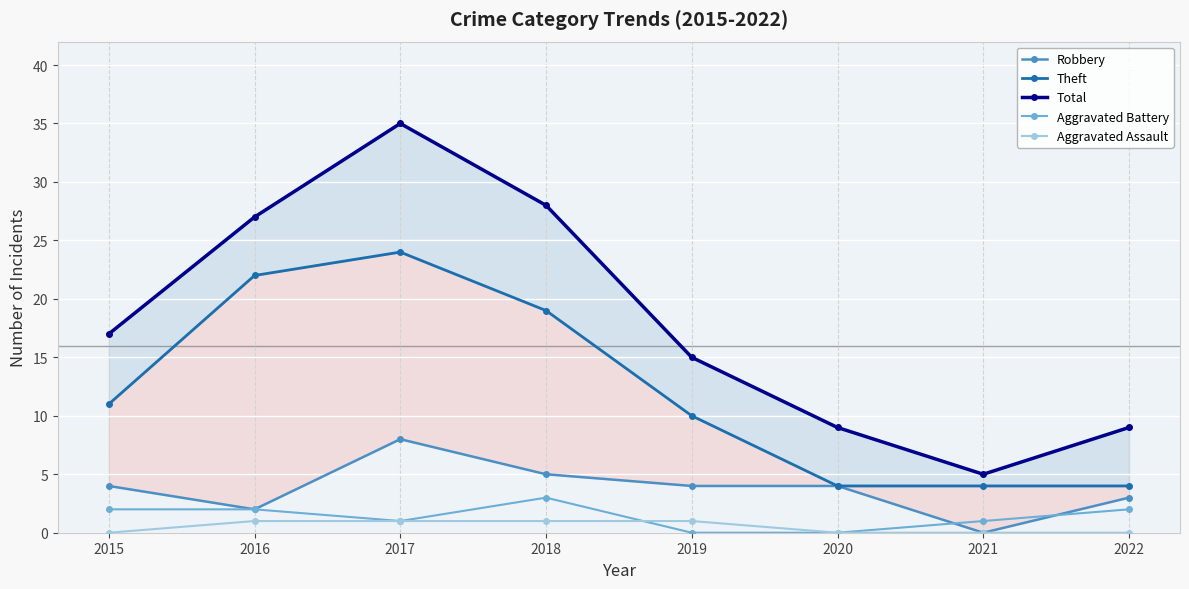

True or false: Total has more than 0 points higher than both neighbors.

True